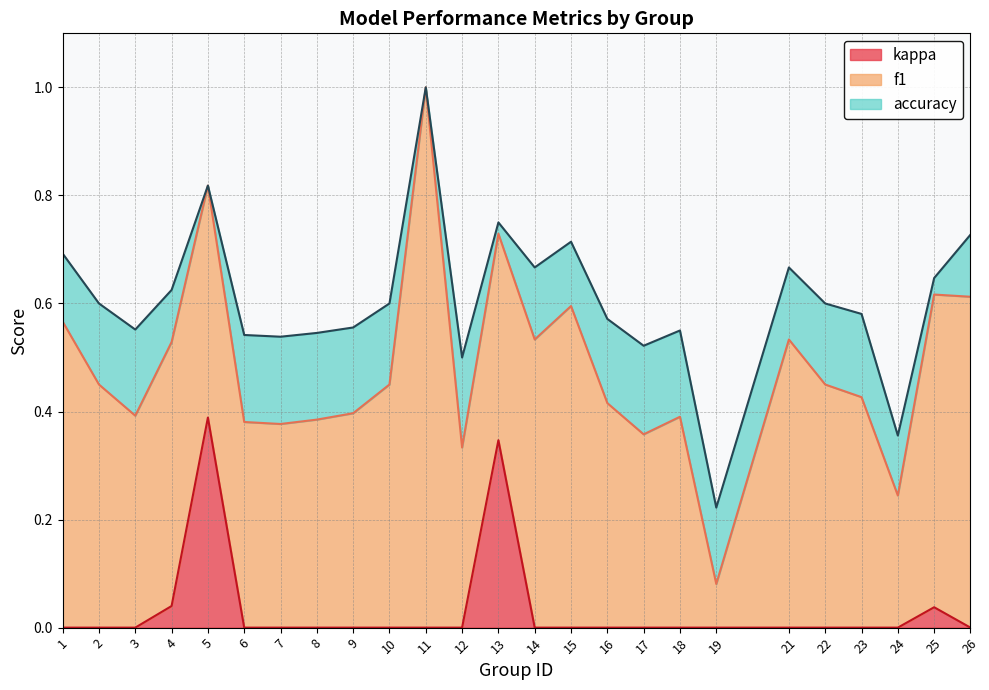

Reading left to right, what are all the values shown in this chart?

f1: 0.6	0.5	0.4	0.5	0.8	0.4	0.4	0.4	0.4	0.5	1.0	0.3	0.7	0.5	0.6	0.4	0.4	0.4	0.1	0.5	0.5	0.4	0.2	0.6	0.6
accuracy: 0.7	0.6	0.6	0.6	0.8	0.5	0.5	0.5	0.6	0.6	1.0	0.5	0.8	0.7	0.7	0.6	0.5	0.6	0.2	0.7	0.6	0.6	0.4	0.6	0.7
kappa: 0.0	0.0	0.0	0.0	0.4	0.0	0.0	0.0	0.0	0.0	0.0	0.0	0.3	0.0	0.0	0.0	0.0	0.0	0.0	0.0	0.0	0.0	0.0	0.0	0.0